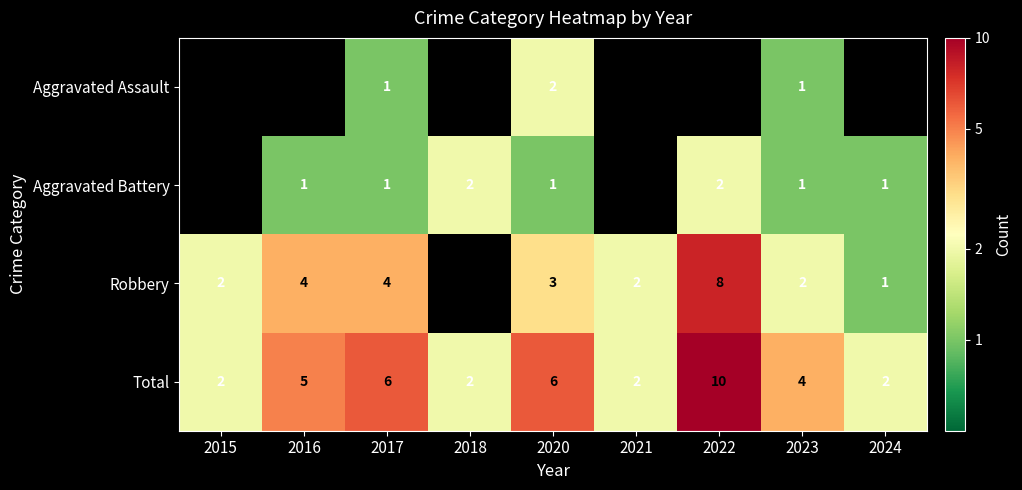

At which category does the chart reach its minimum across all series?

2017